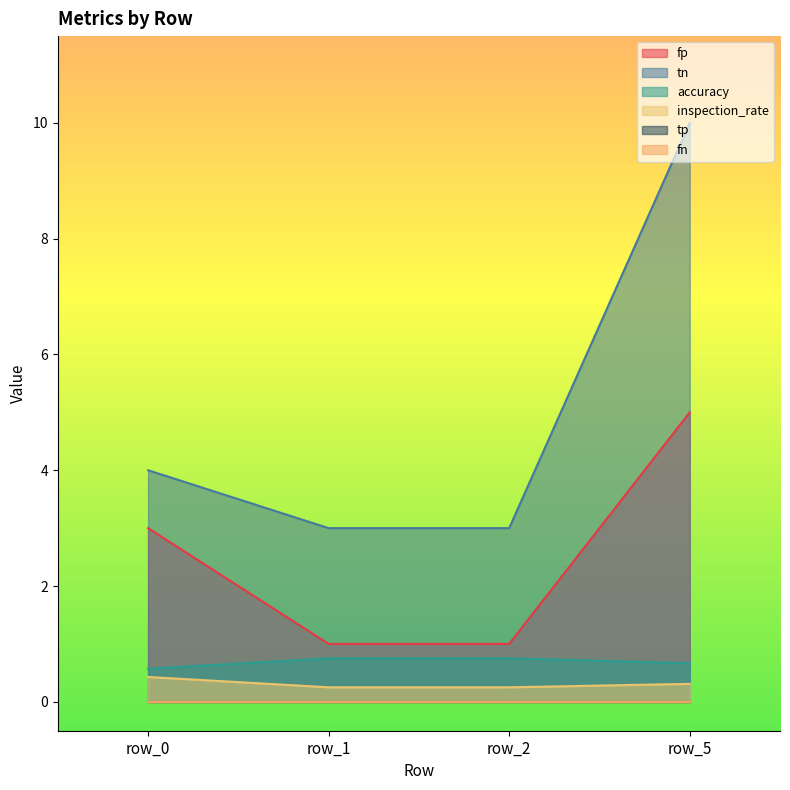

Where does the tn series first go above 4?

row_5